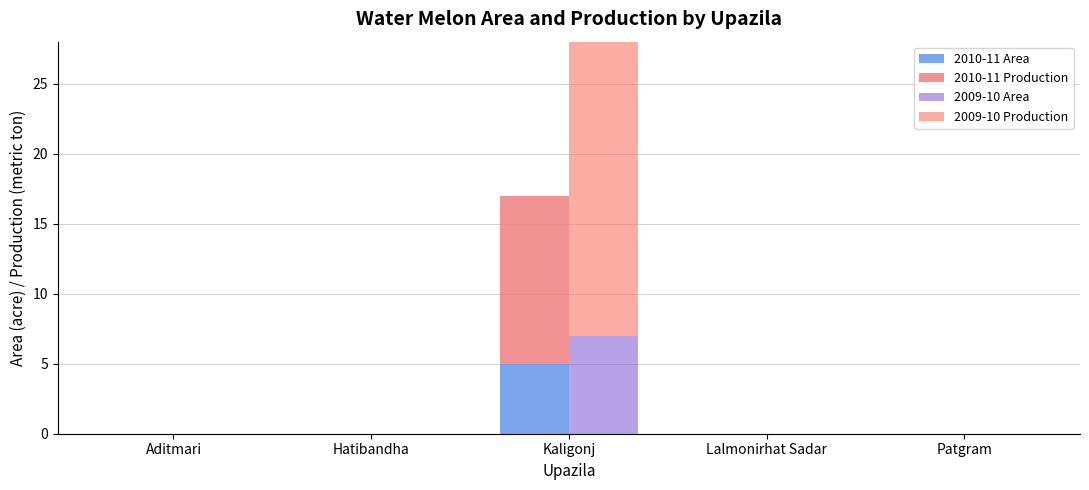

How many groups of bars are there?

5